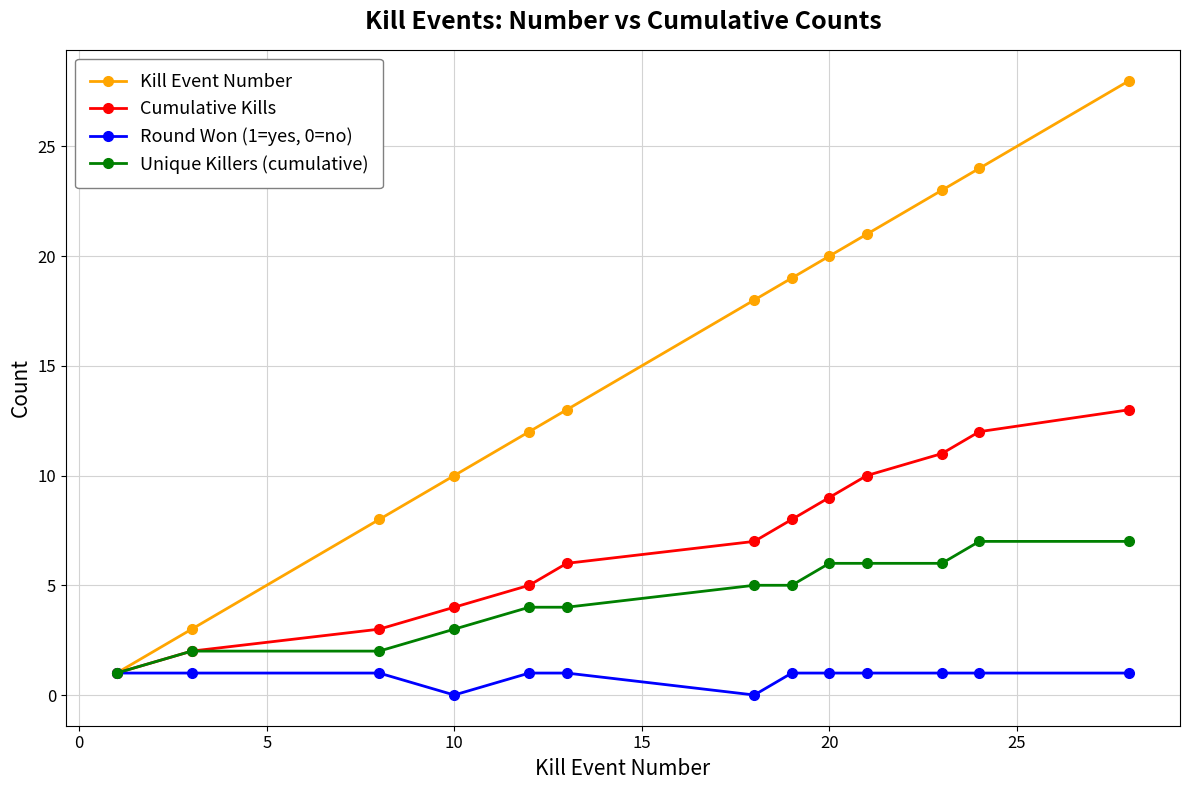

Which series has the largest total across all categories?

Kill Event Number